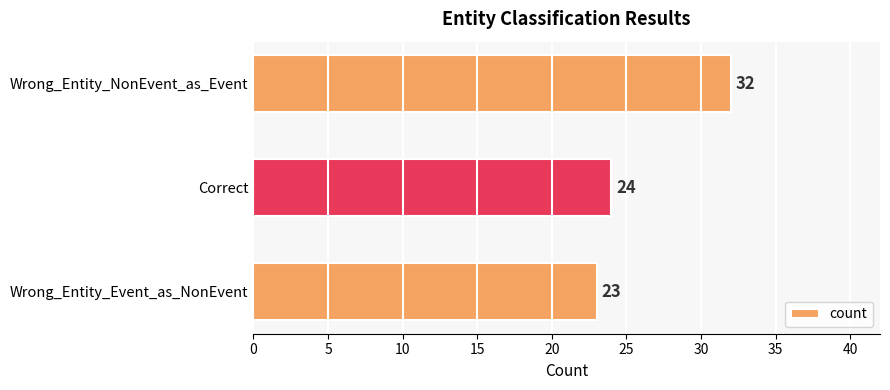

Count the values in the range 23 to 32.

3